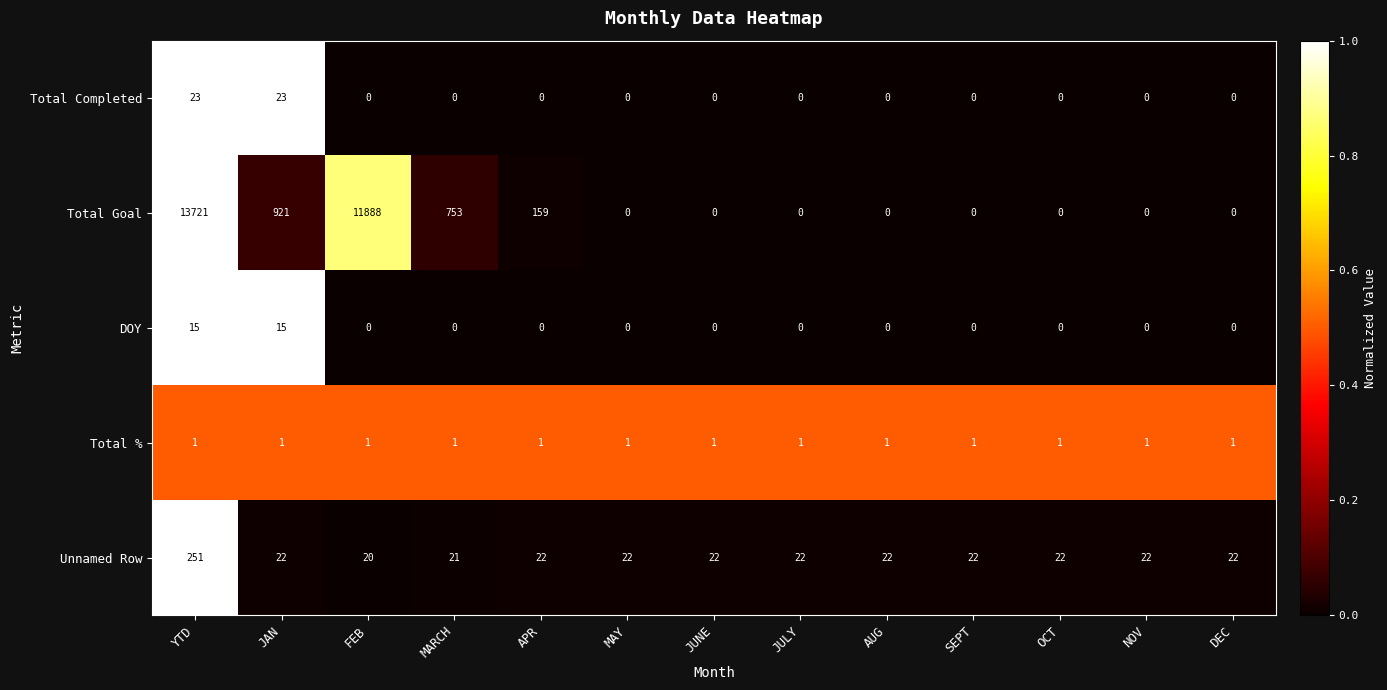

What is the spread (max minus min) of values at JUNE?

22